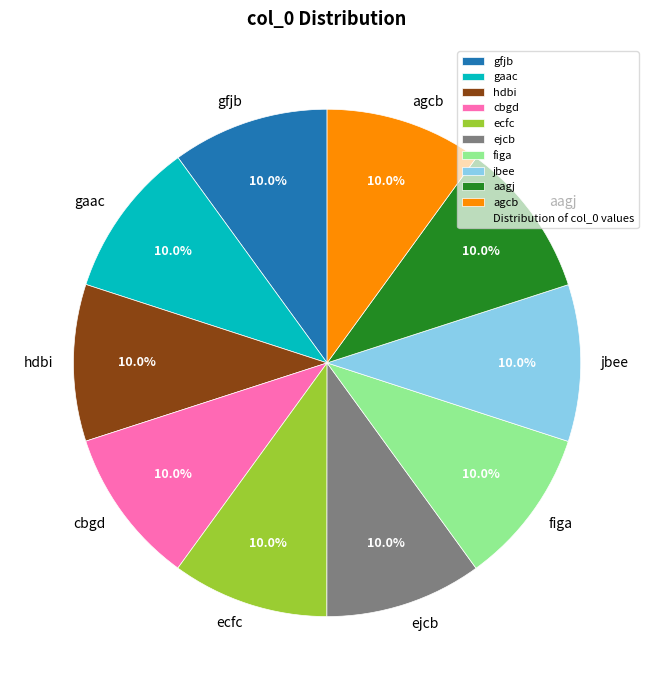

Count the number of slices in the pie.

10